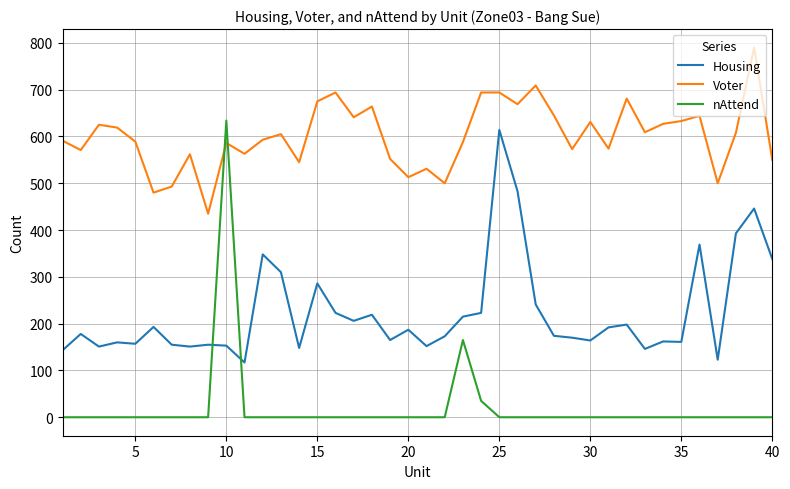

Rank the series by their average value, from highest to lowest.

Voter, Housing, nAttend